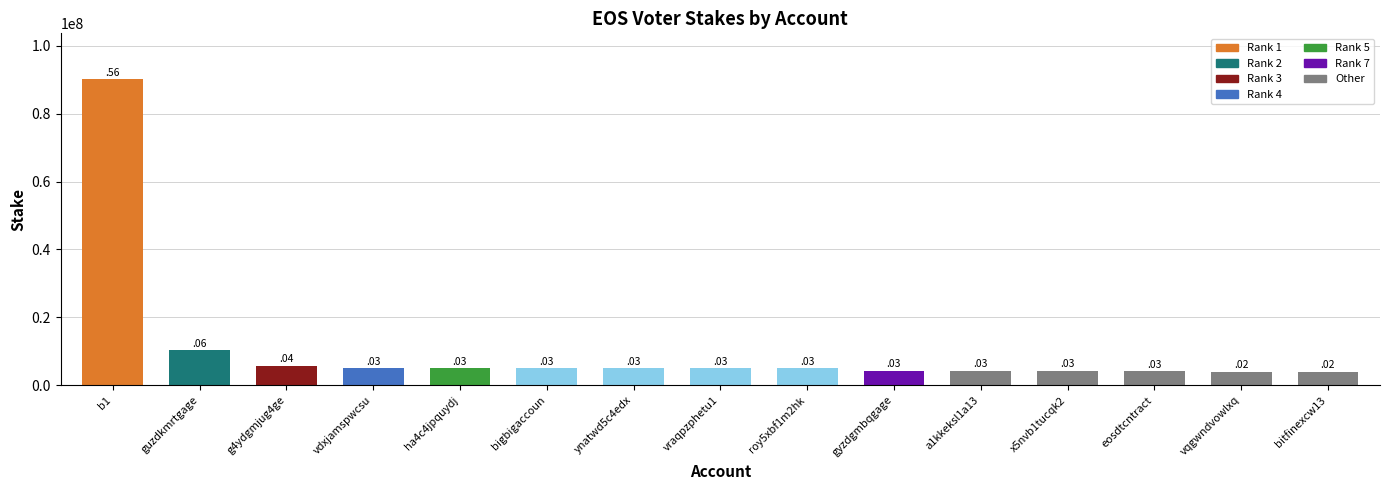

What is the change in value from ynatwd5c4edx to eosdtcntract?

-911007